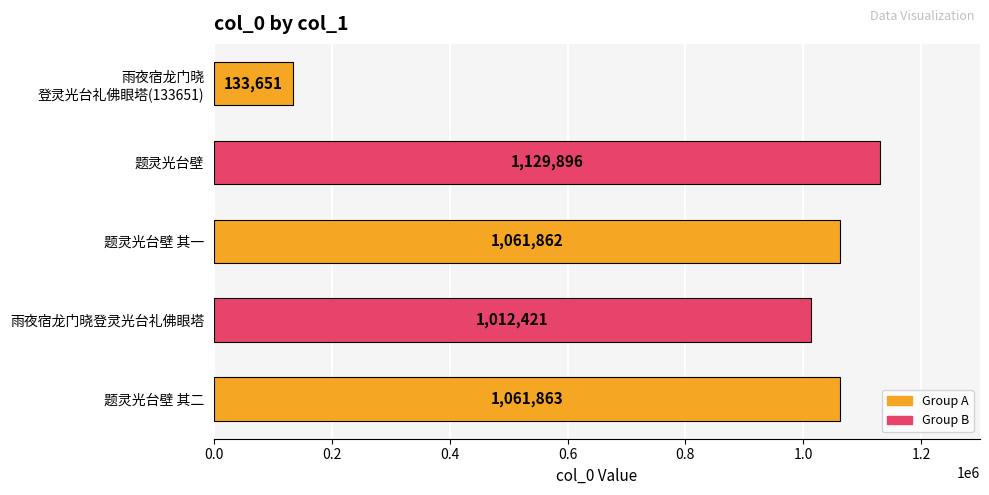

Reading top to bottom, extract all data points from this chart.

133651	1129896	1061862	1012421	1061863